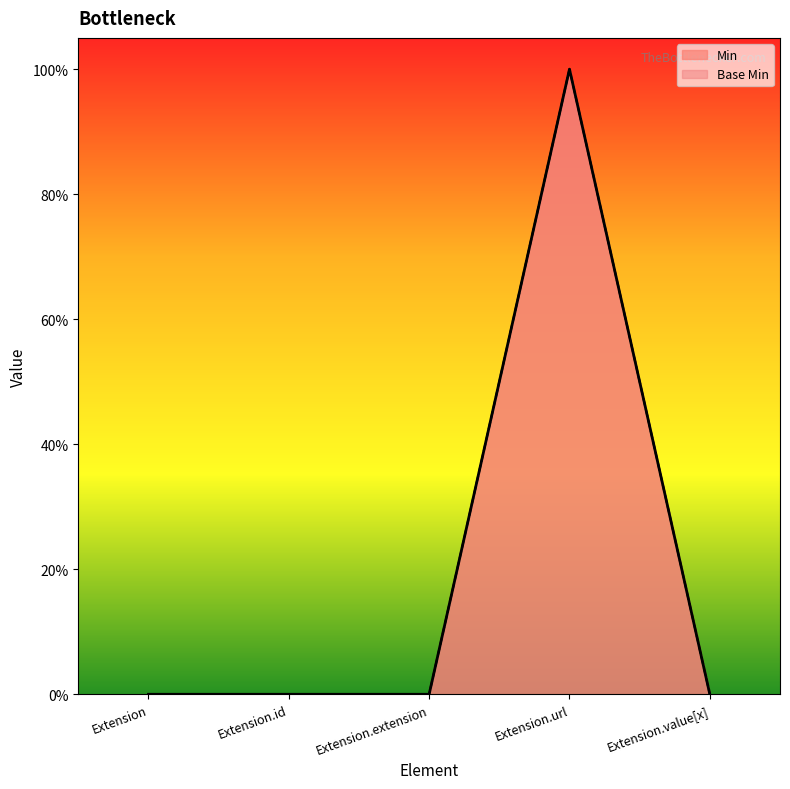

Reading left to right, extract all data points from this chart.

Min: Extension=0	Extension.id=0	Extension.extension=0	Extension.url=1	Extension.value[x]=0
Base Min: Extension=0	Extension.id=0	Extension.extension=0	Extension.url=1	Extension.value[x]=0